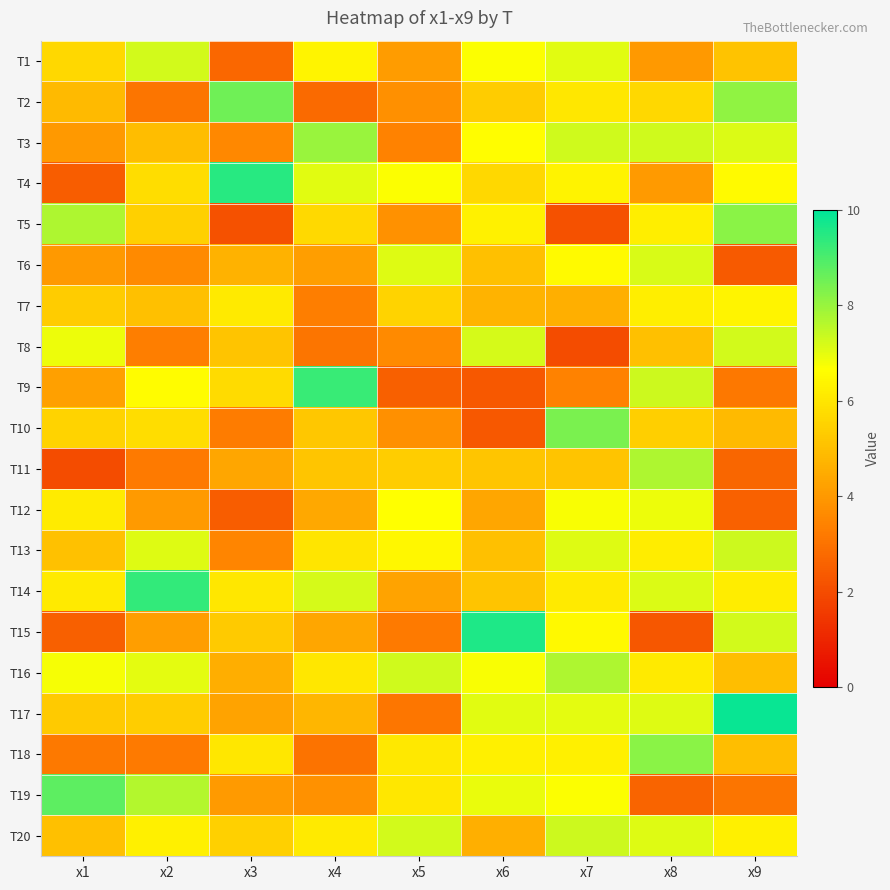

What is the total value across all series at x6?

113.0